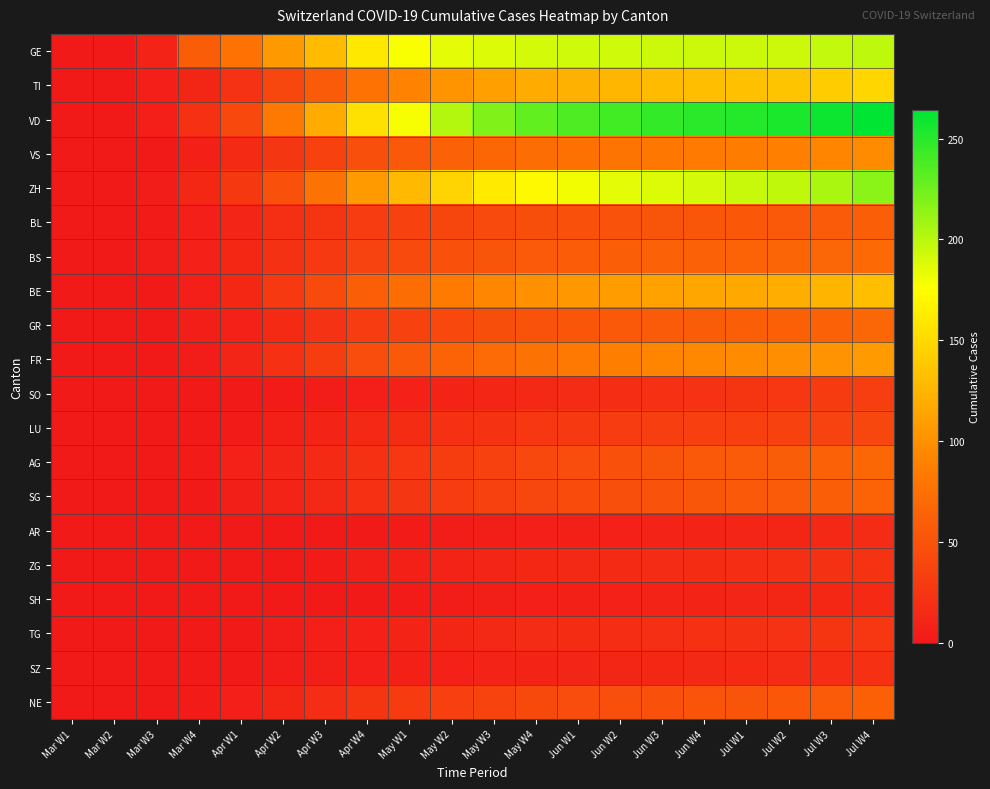

What is the spread (max minus min) of values at Mar W4?

59